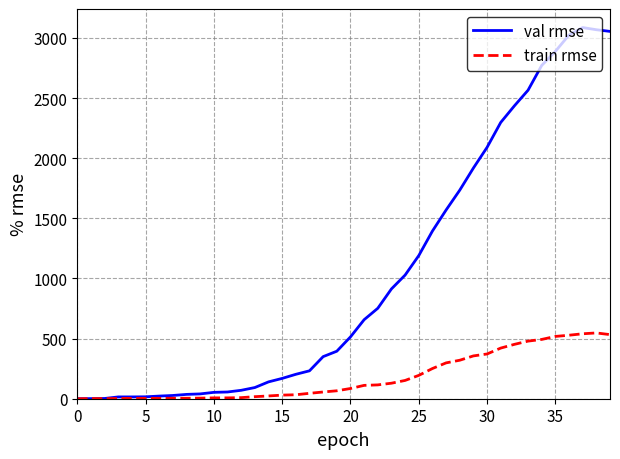

Which series has the largest total across all categories?

val rmse